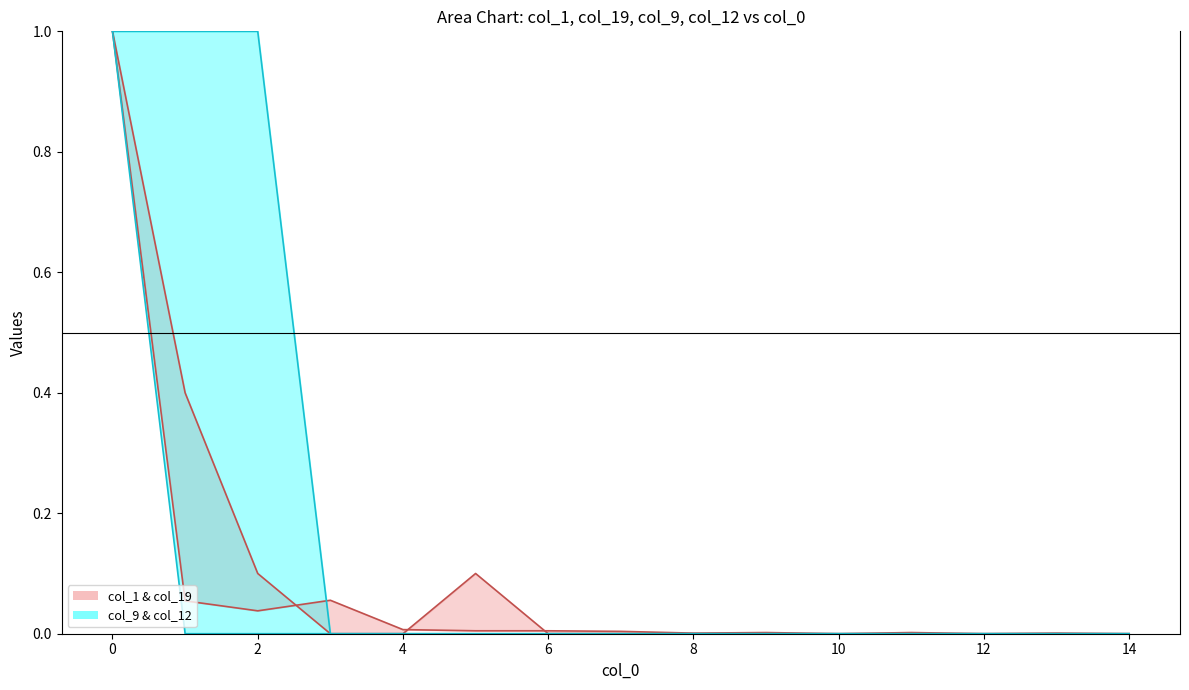

What is the value of the col_19 lower point at the 1st from the left?

1.0